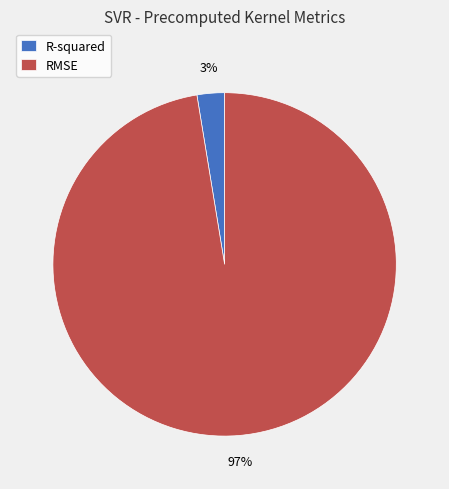

Do RMSE and R-squared together represent more than half of the pie?

Yes